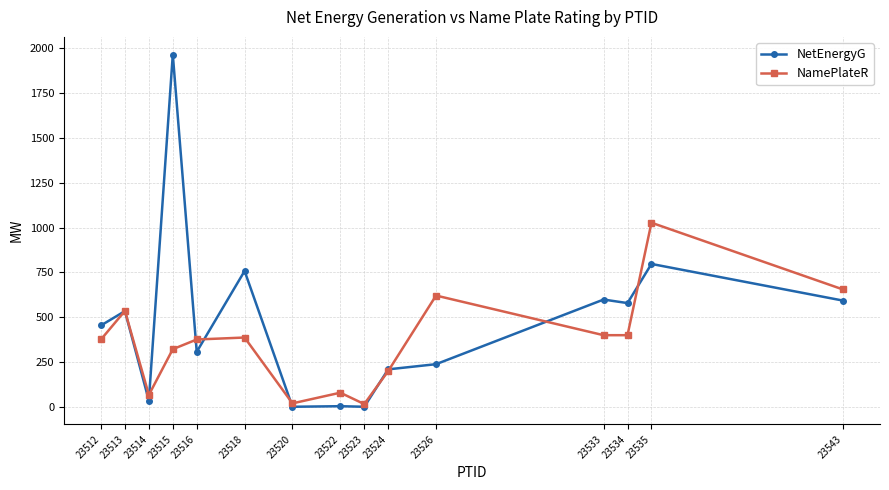

What is the value of the NamePlateR point at the 11th from the left?

621.0